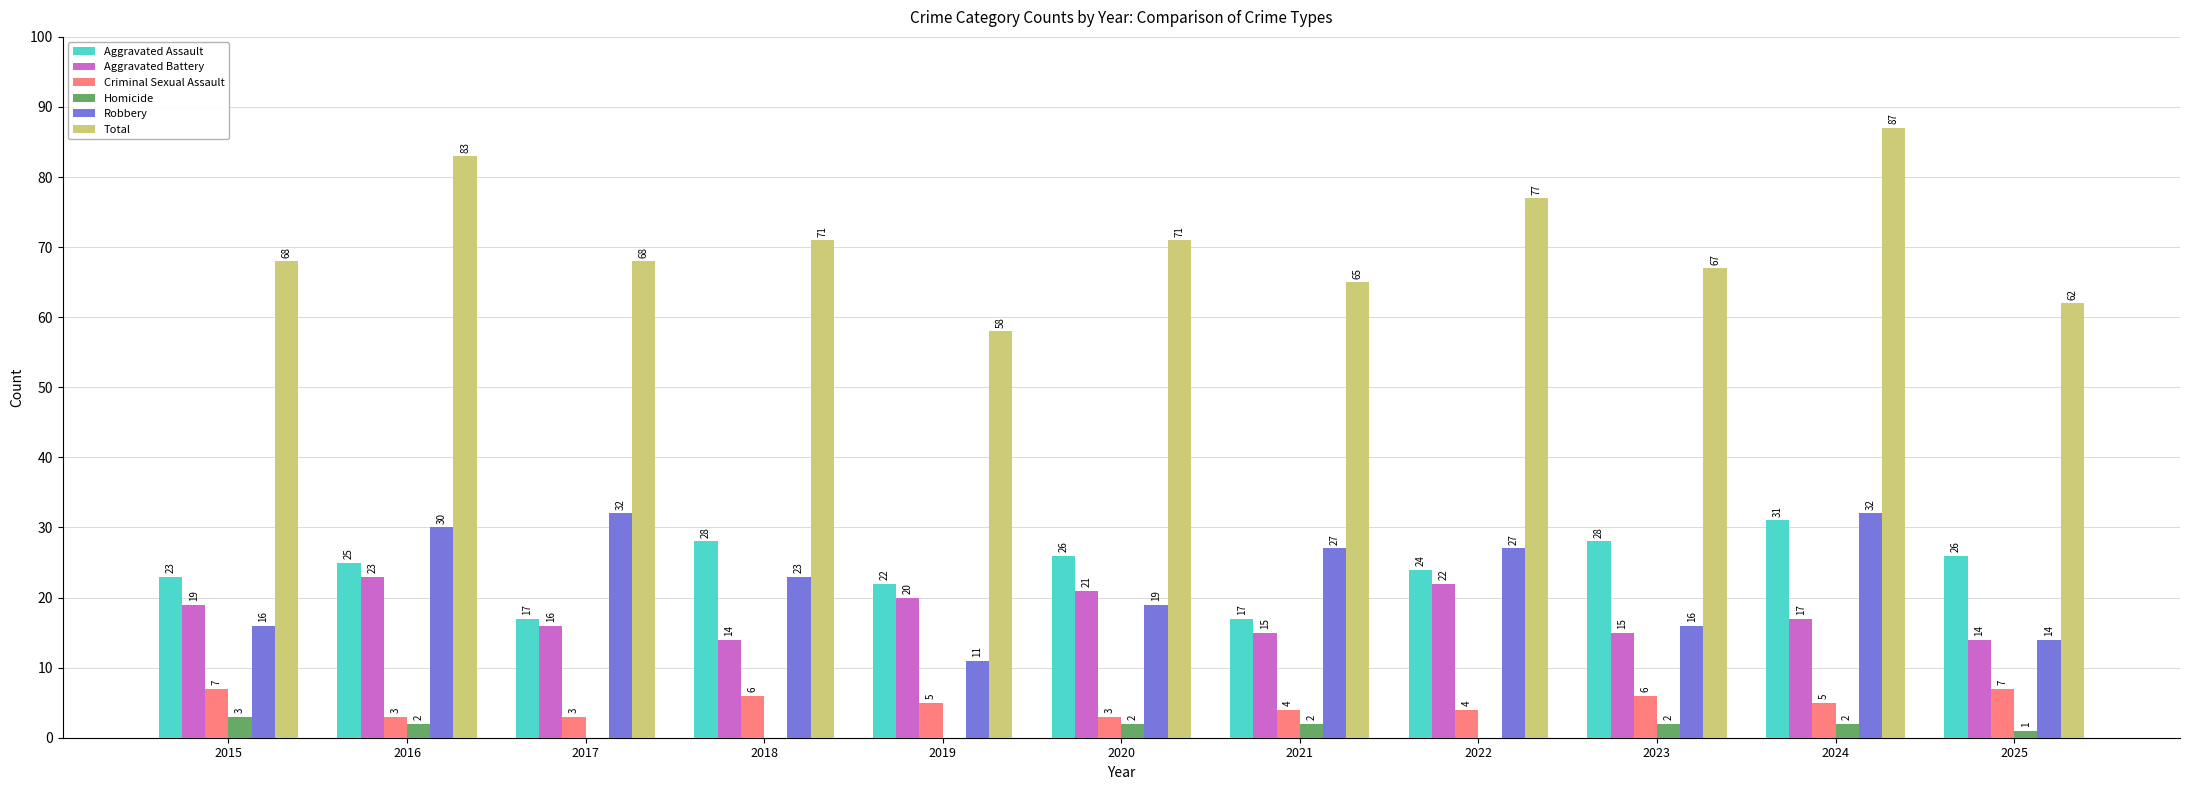

True or false: Aggravated Assault has a value of 26 at 2020.

True